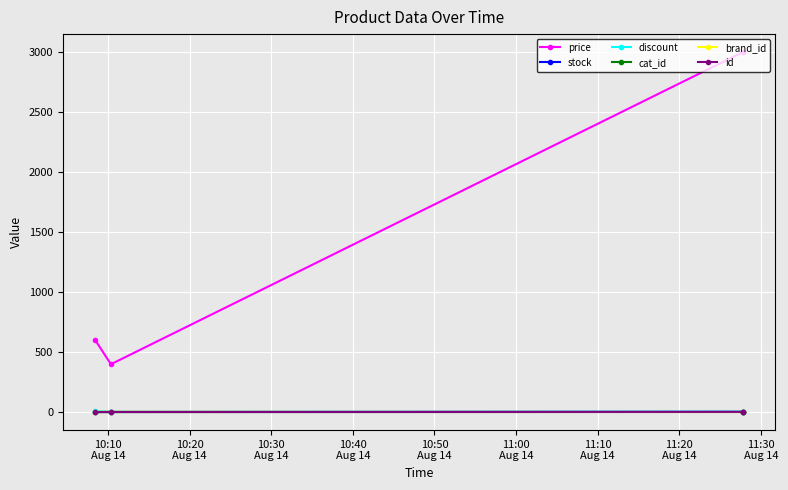

Is the value of discount at 10:20
Aug 14 greater than the value of stock at 10:40
Aug 14?

No